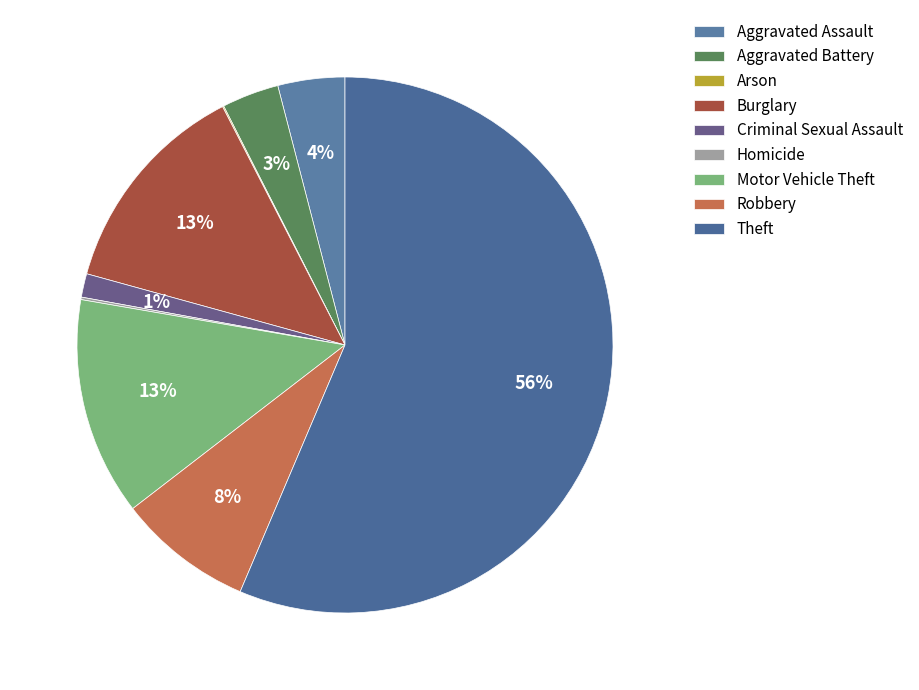

Does Theft account for over 50% of the chart?

Yes